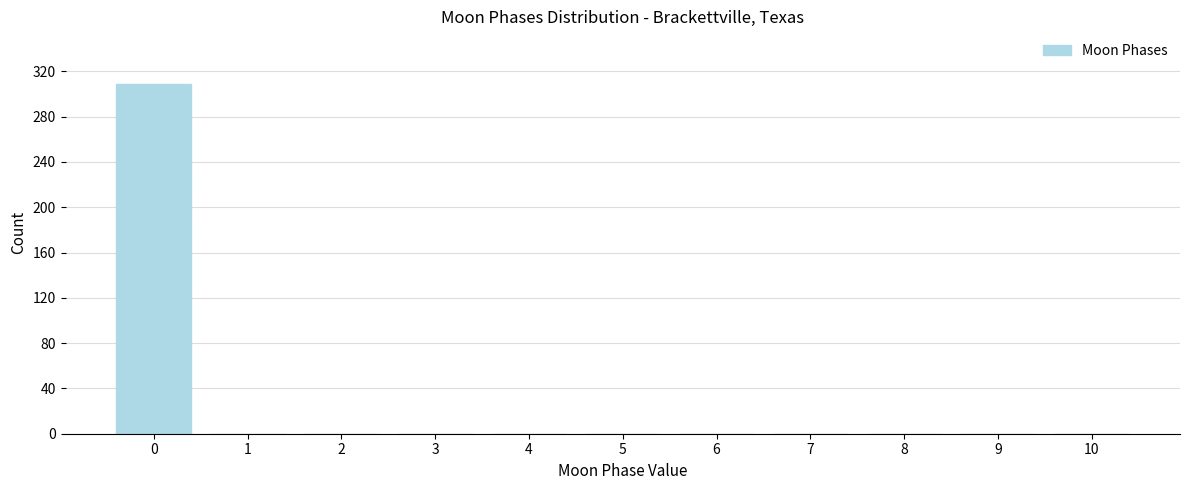

Reading left to right, what are all the values shown in this chart?

0=309	1=0	2=0	3=0	4=0	5=0	6=0	7=0	8=0	9=0	10=0